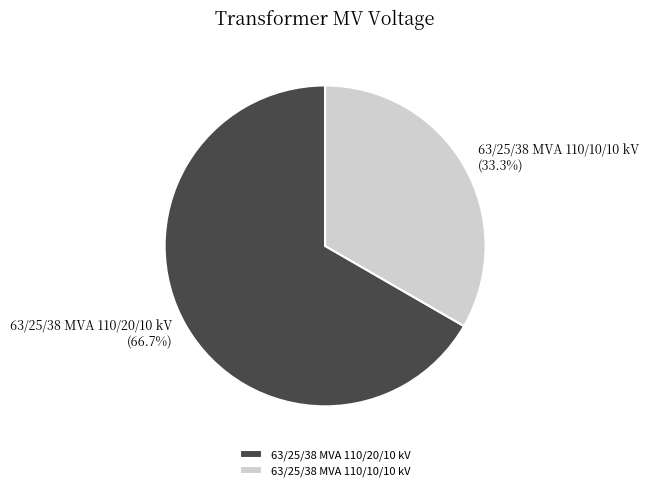

How many segments does this pie chart have?

2